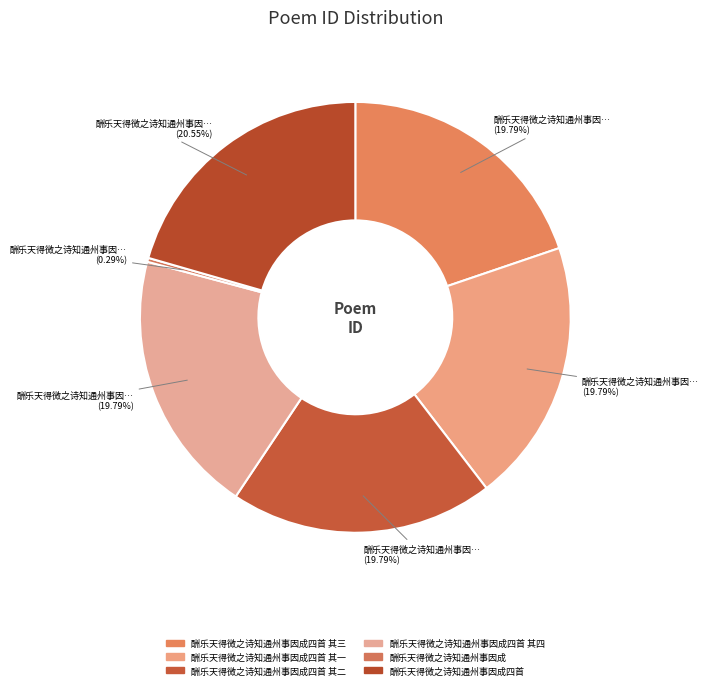

Is there any slice that represents more than half of the pie?

No